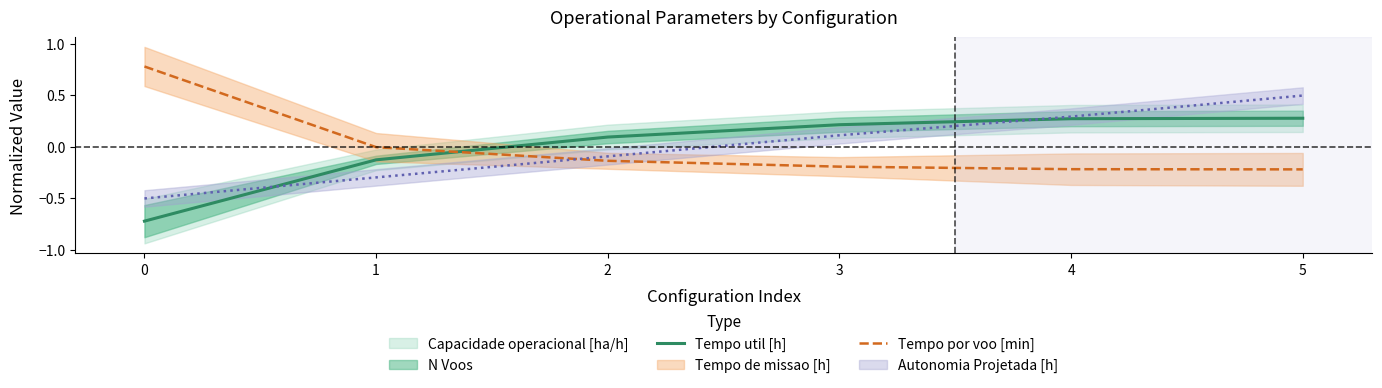

What is the spread (max minus min) of values at 4?

0.5